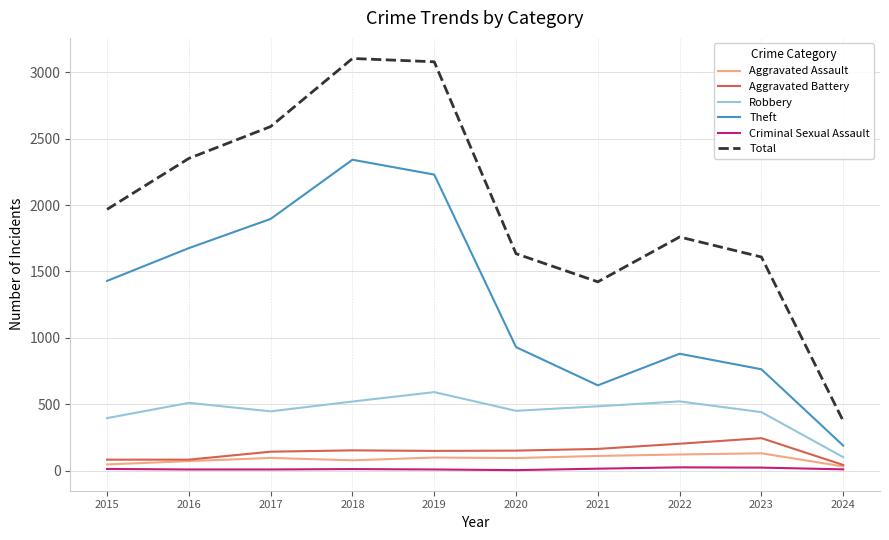

Rank the series by their maximum value, from highest to lowest.

Total, Theft, Robbery, Aggravated Battery, Aggravated Assault, Criminal Sexual Assault